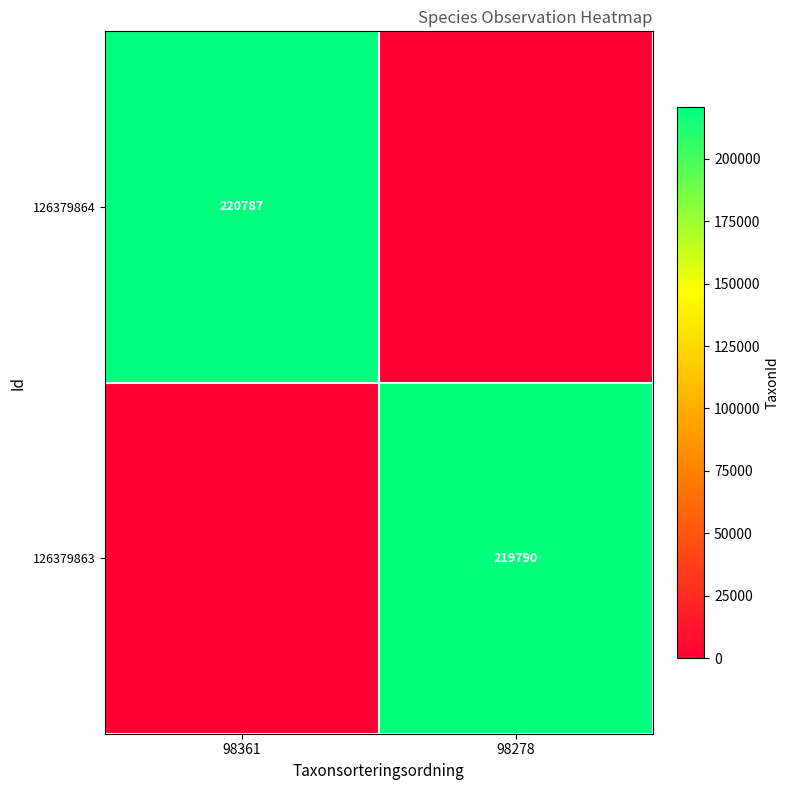

At how many categories does at least one series exceed 210947?

2